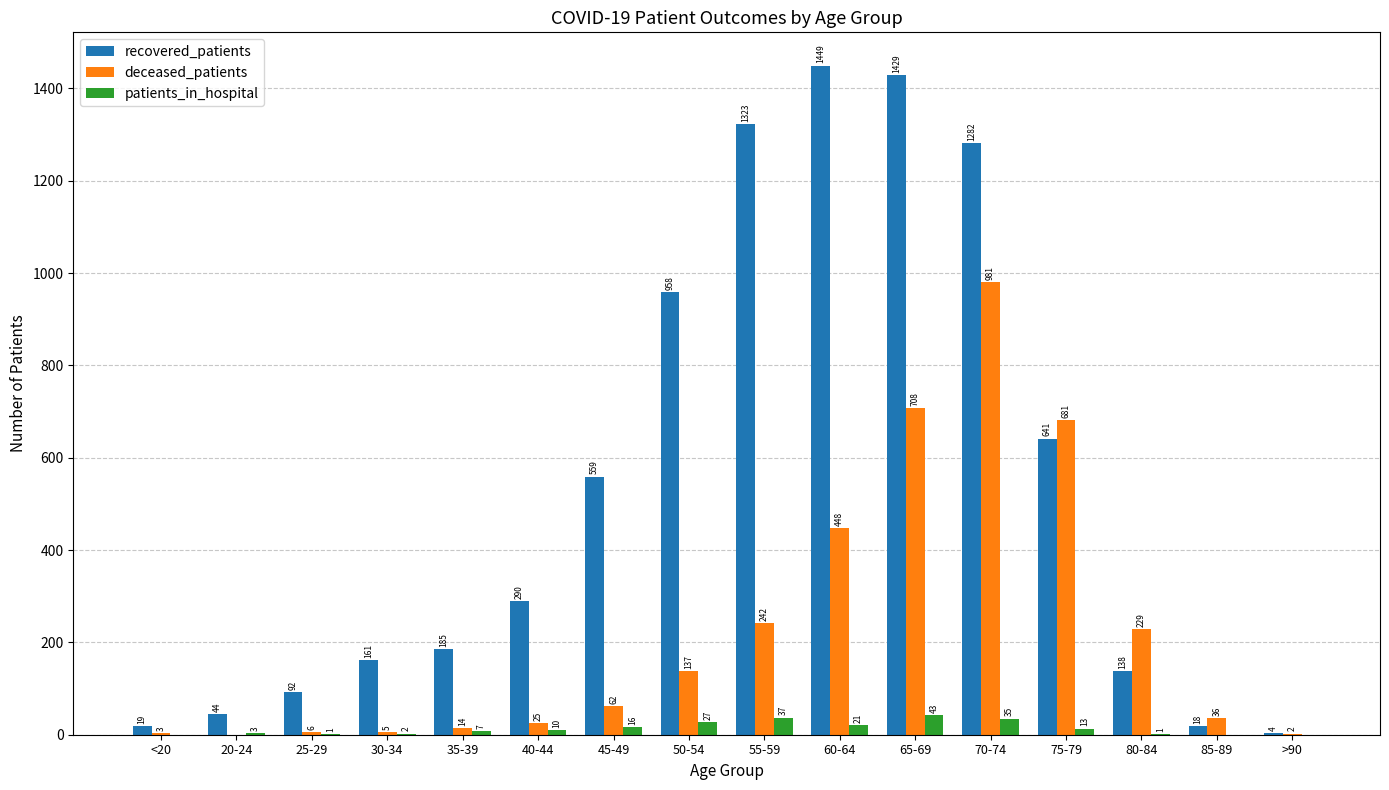

Reading right to left, what are all the values shown in this chart?

recovered_patients: >90=4	85-89=18	80-84=138	75-79=641	70-74=1282	65-69=1429	60-64=1449	55-59=1323	50-54=958	45-49=559	40-44=290	35-39=185	30-34=161	25-29=92	20-24=44	<20=19
deceased_patients: >90=2	85-89=36	80-84=229	75-79=681	70-74=981	65-69=708	60-64=448	55-59=242	50-54=137	45-49=62	40-44=25	35-39=14	30-34=5	25-29=6	20-24=0	<20=3
patients_in_hospital: >90=0	85-89=0	80-84=1	75-79=13	70-74=35	65-69=43	60-64=21	55-59=37	50-54=27	45-49=16	40-44=10	35-39=7	30-34=2	25-29=1	20-24=3	<20=0